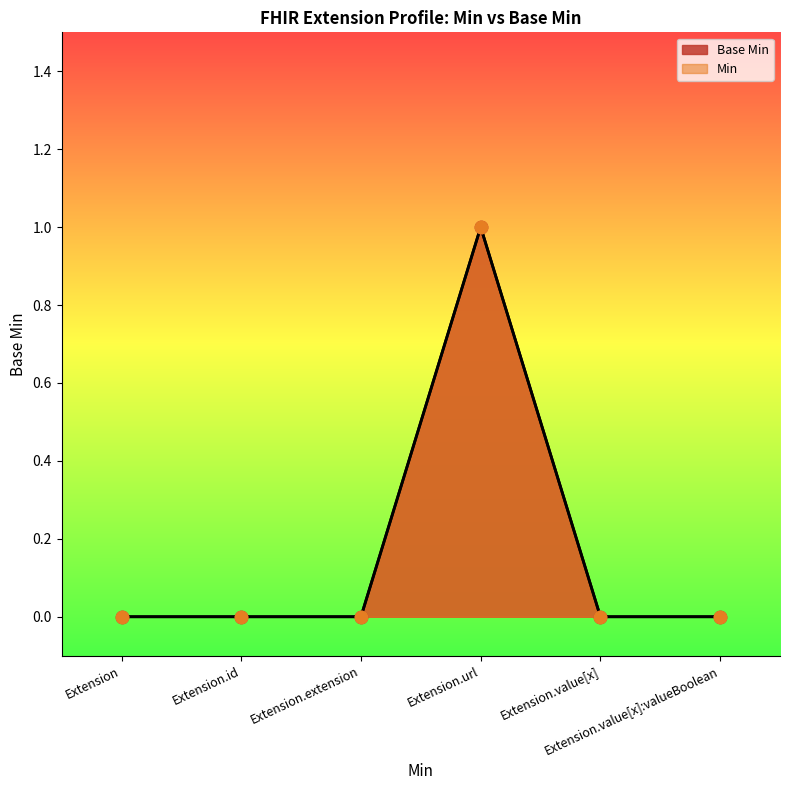

At how many categories does at least one series exceed 0?

1